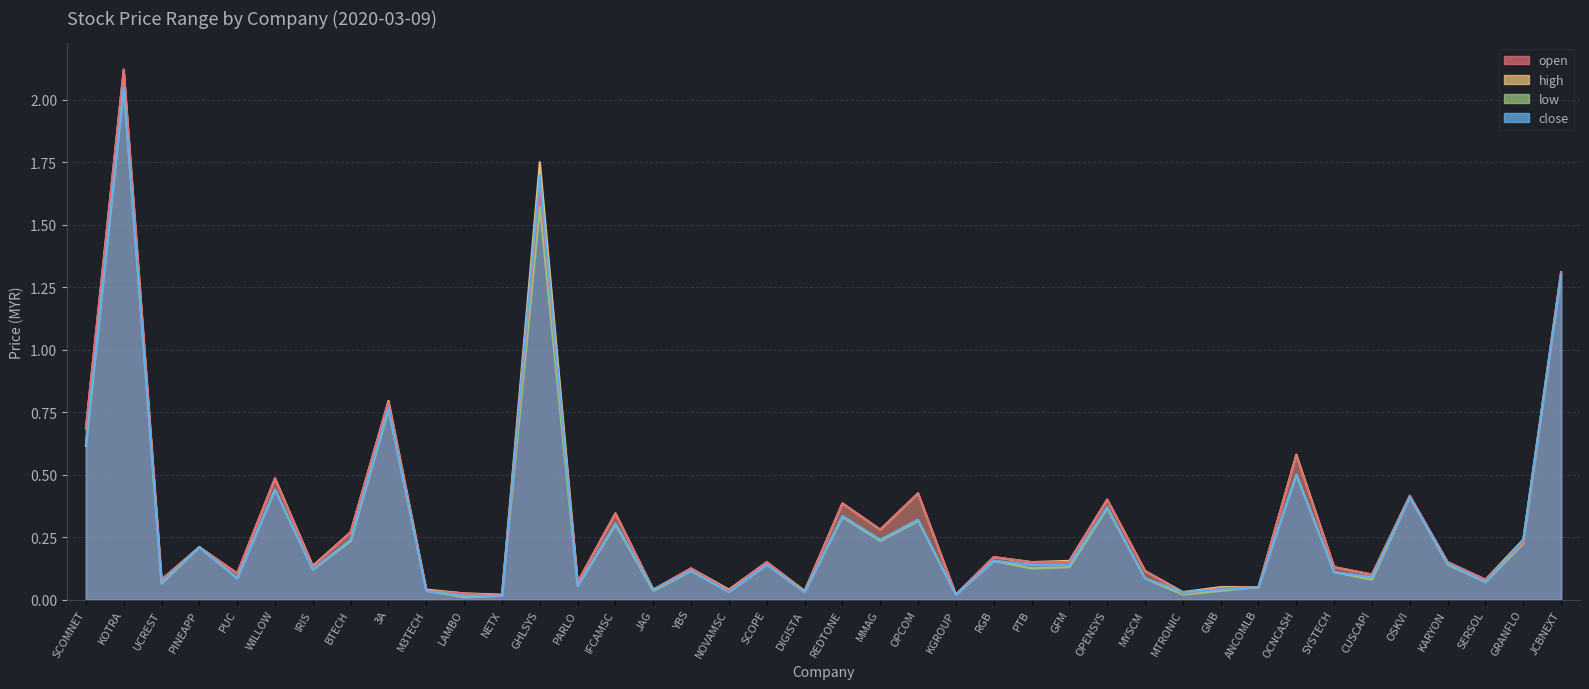

How many lines are shown in the chart?

4